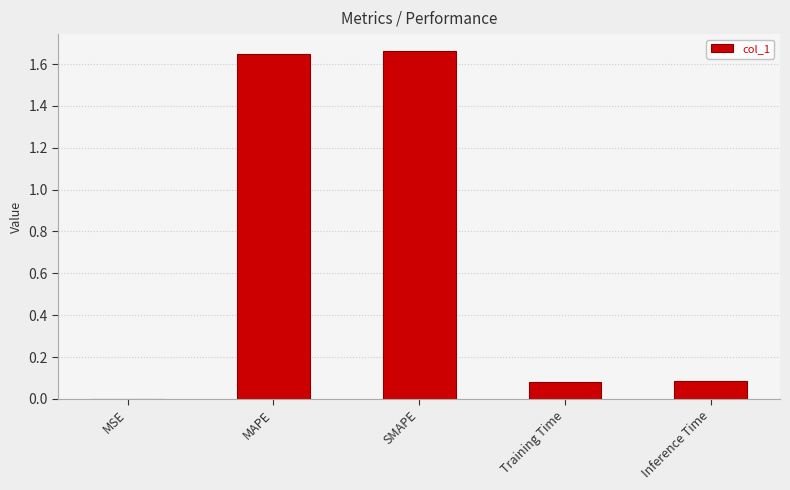

What is the sum of all values?

3.5